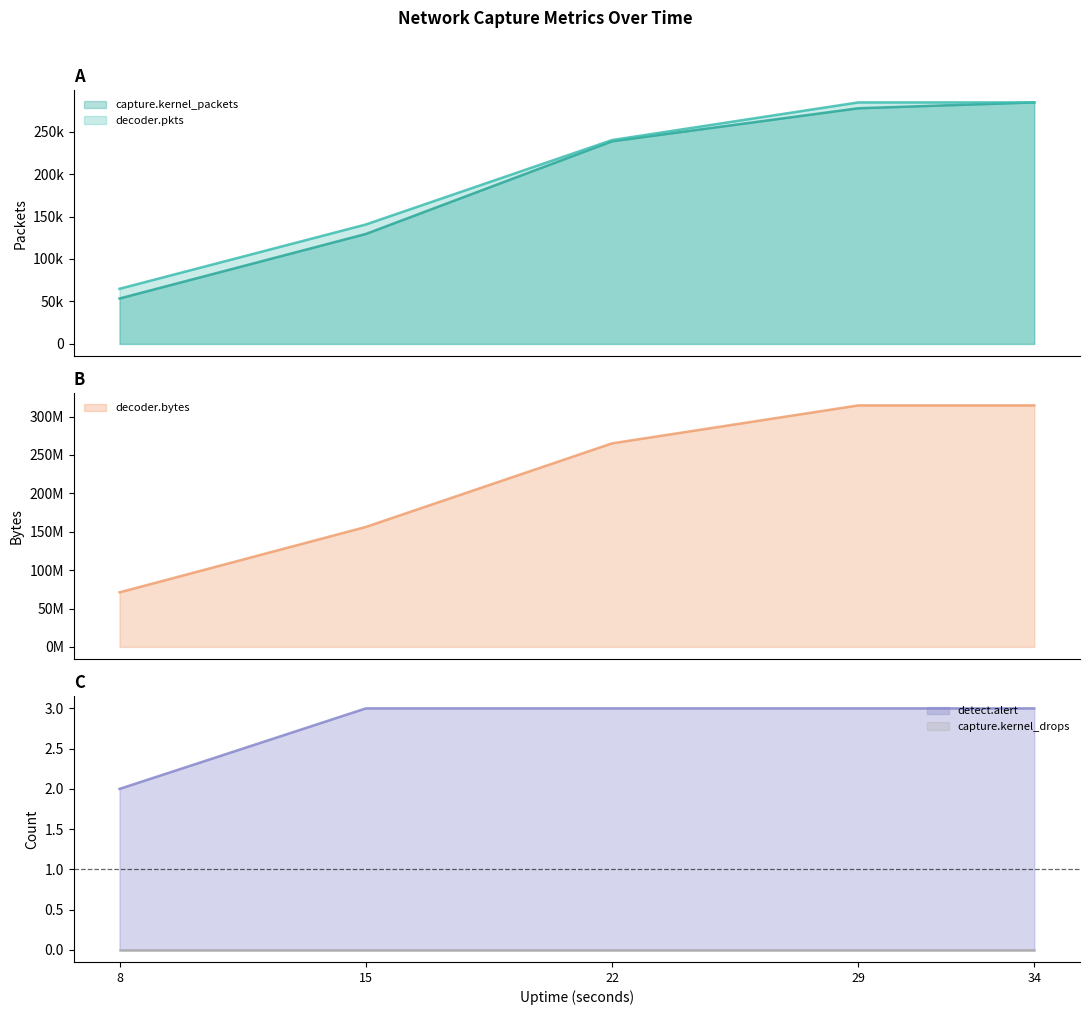

Does the chart have visible grid lines?

No